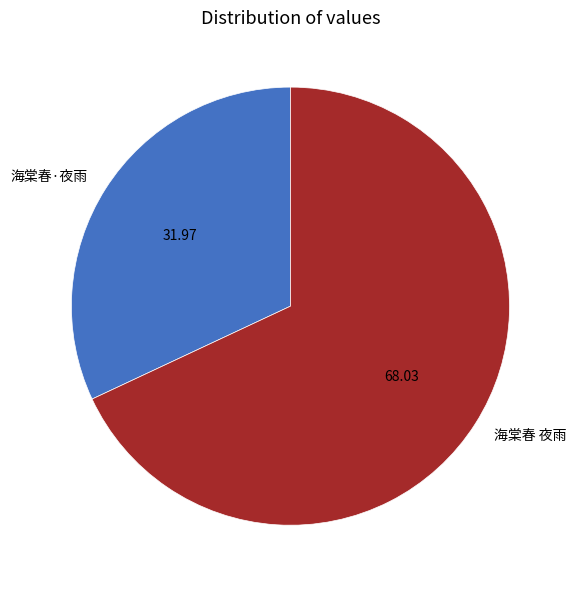

Is there any slice that represents more than half of the pie?

Yes